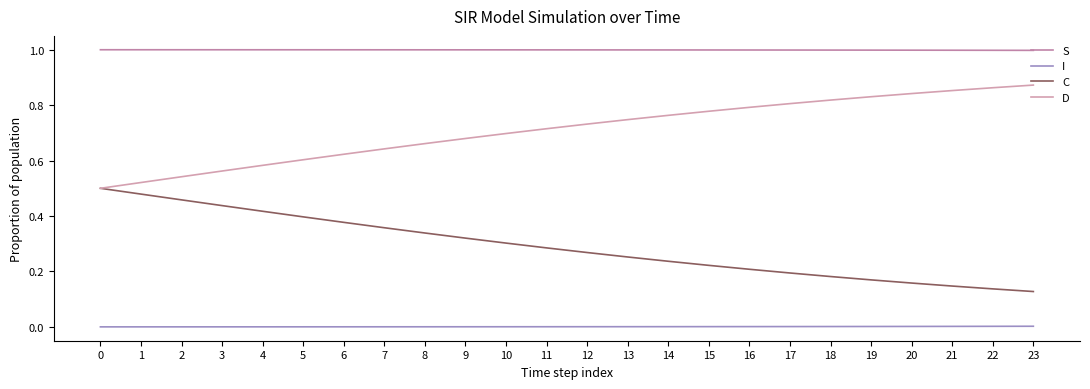

Does the chart have visible grid lines?

No